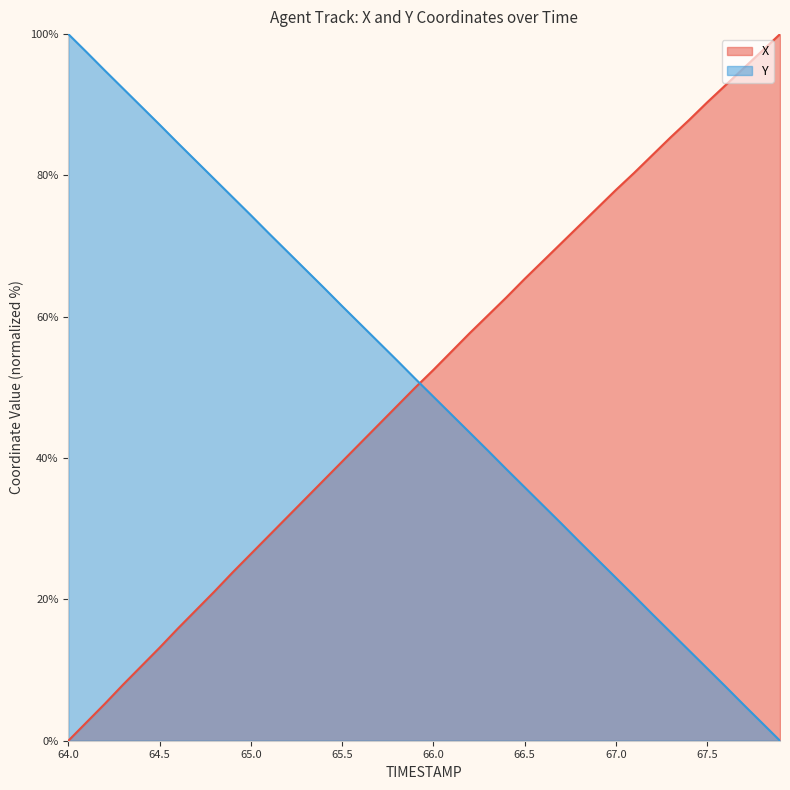

True or false: Y has a value of 71.8 at 65.1.

True